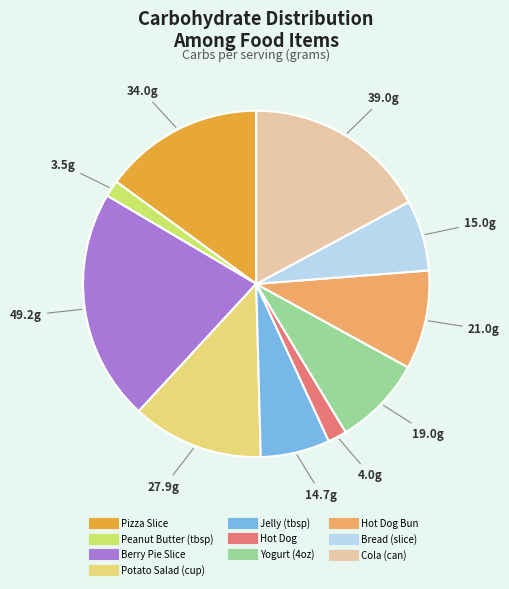

How many segments does this pie chart have?

10